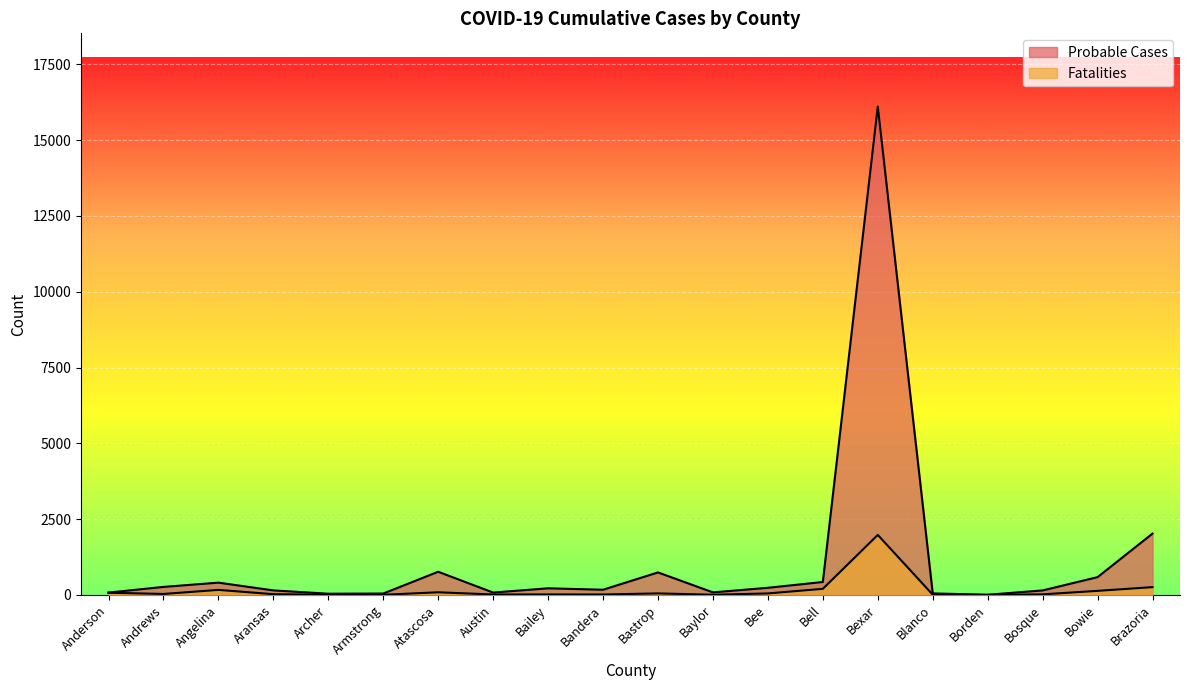

List the series in order of their peak value, lowest first.

Fatalities, Probable Cases